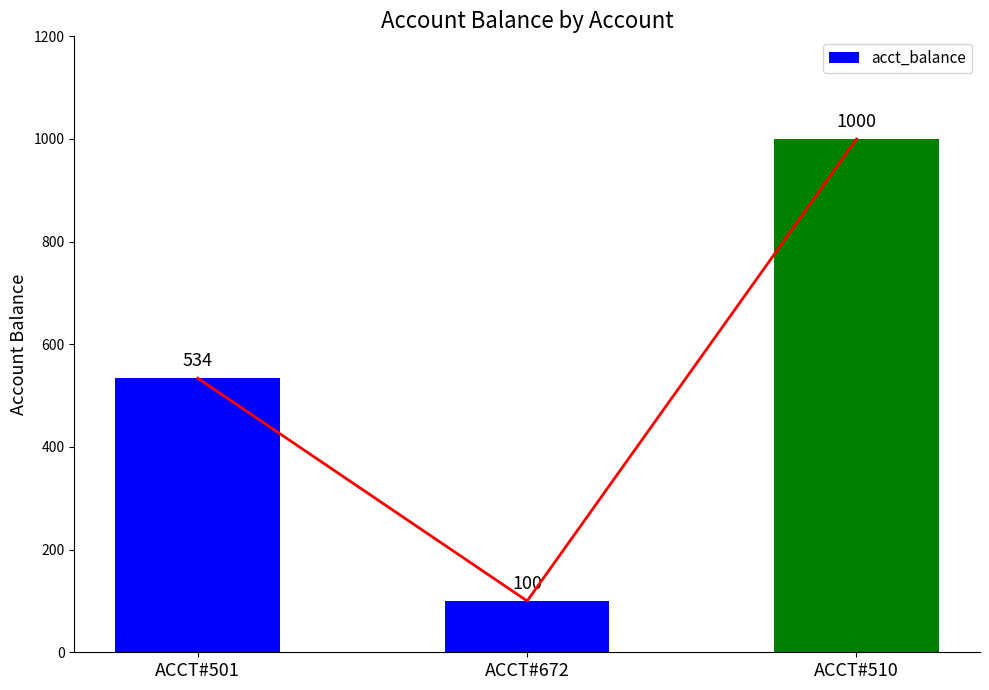

Which label corresponds to the largest value in the chart?

ACCT#510